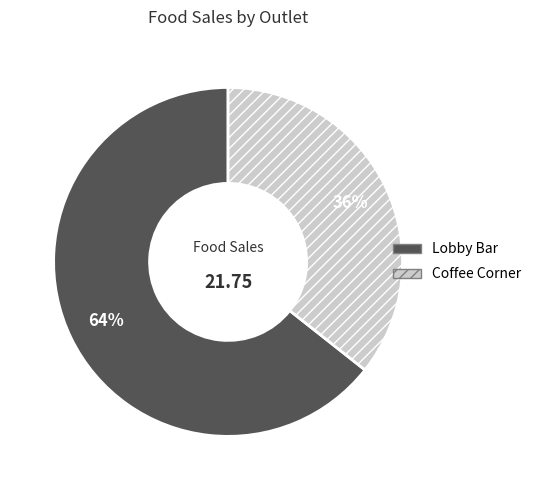

Which slice represents more than half of the pie?

Lobby Bar